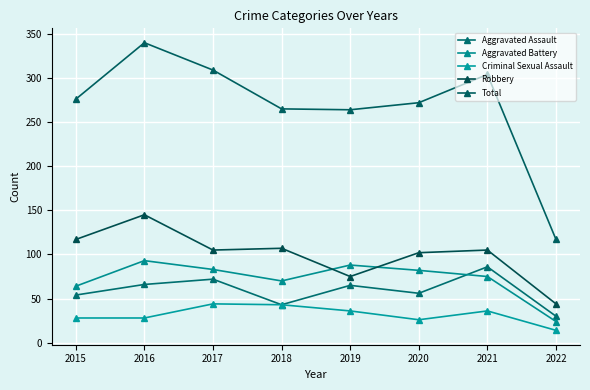

True or false: Aggravated Assault and Total cross at least once.

False